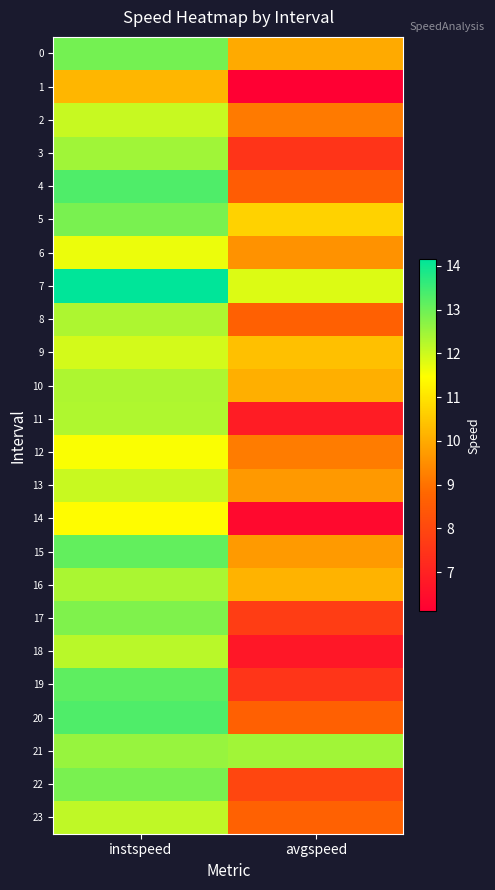

At which category is the sum across all series the highest?

instspeed